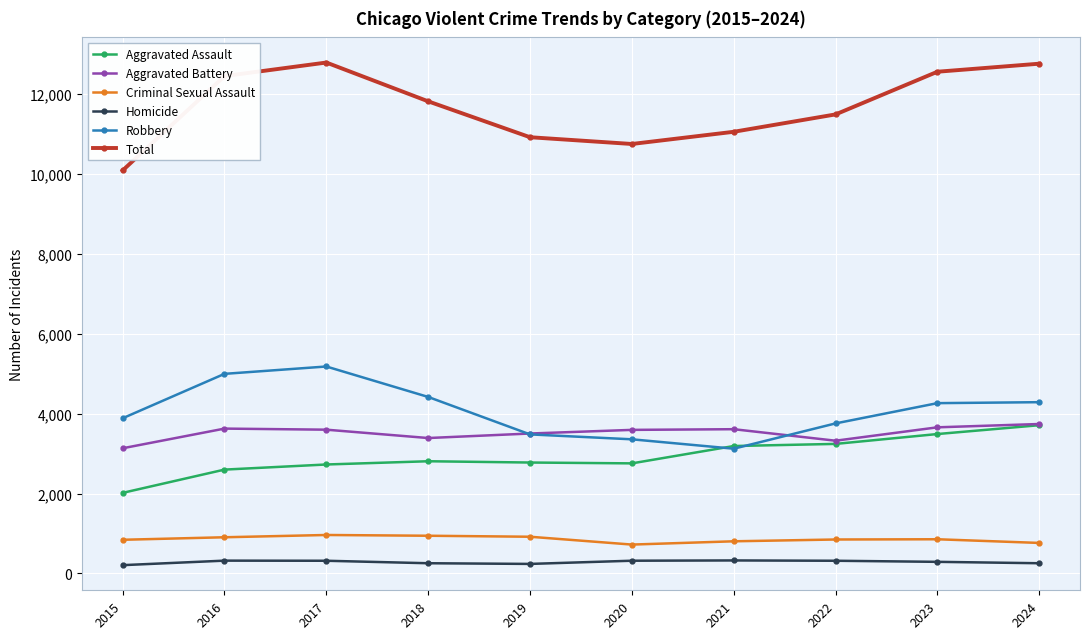

True or false: Homicide has more than 1 points higher than both neighbors.

True